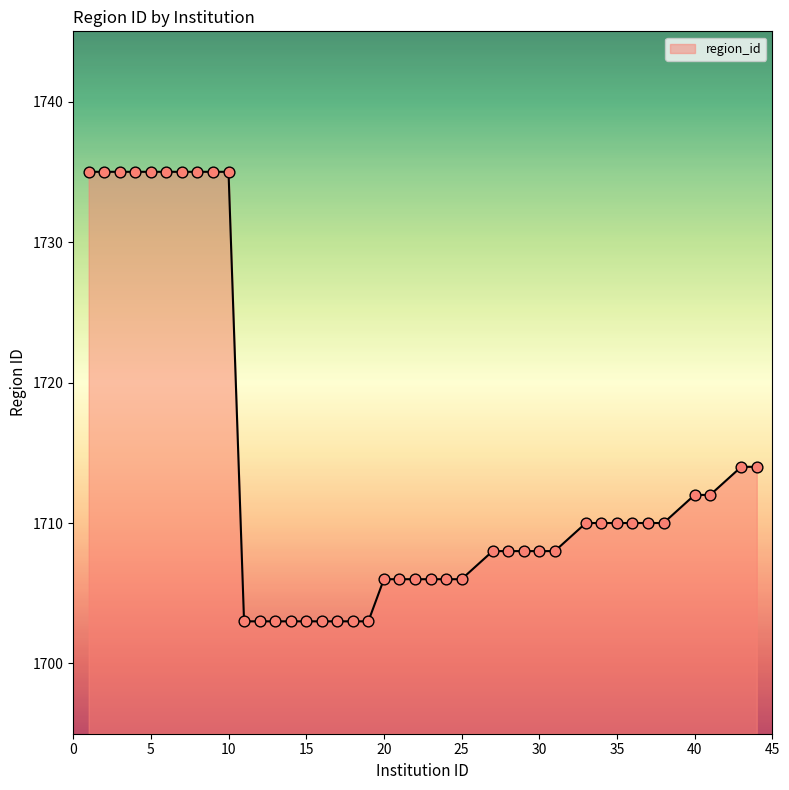

What is the difference between the maximum and minimum values?

32